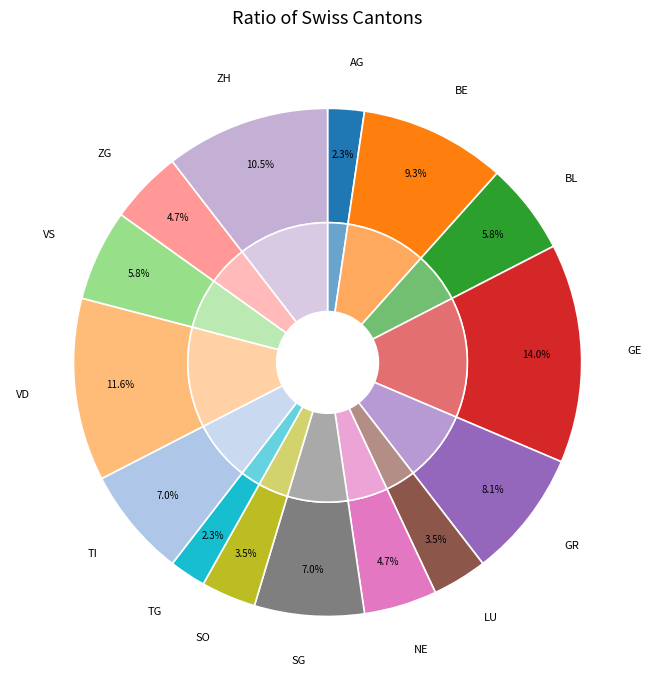

Rank the categories by value from lowest to highest.

AG, TG, LU, SO, NE, ZG, BL, VS, SG, TI, GR, BE, ZH, VD, GE